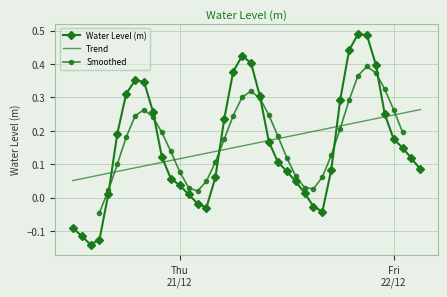

In Water Level (m), how many points are higher than both neighbors (excluding endpoints)?

3